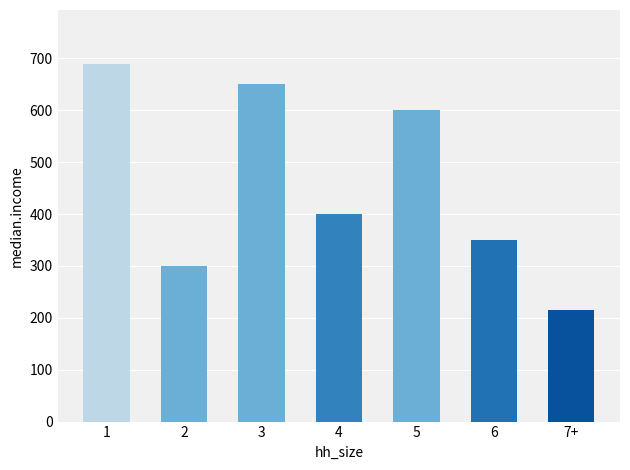

Rank the categories by value from highest to lowest.

1, 3, 5, 4, 6, 2, 7+